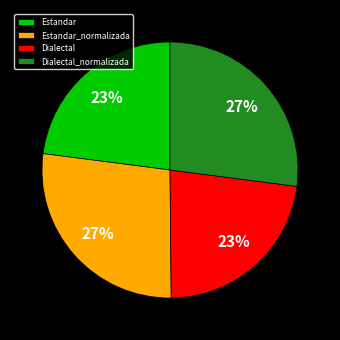

To the nearest percent, what portion does Dialectal_normalizada represent?

27%